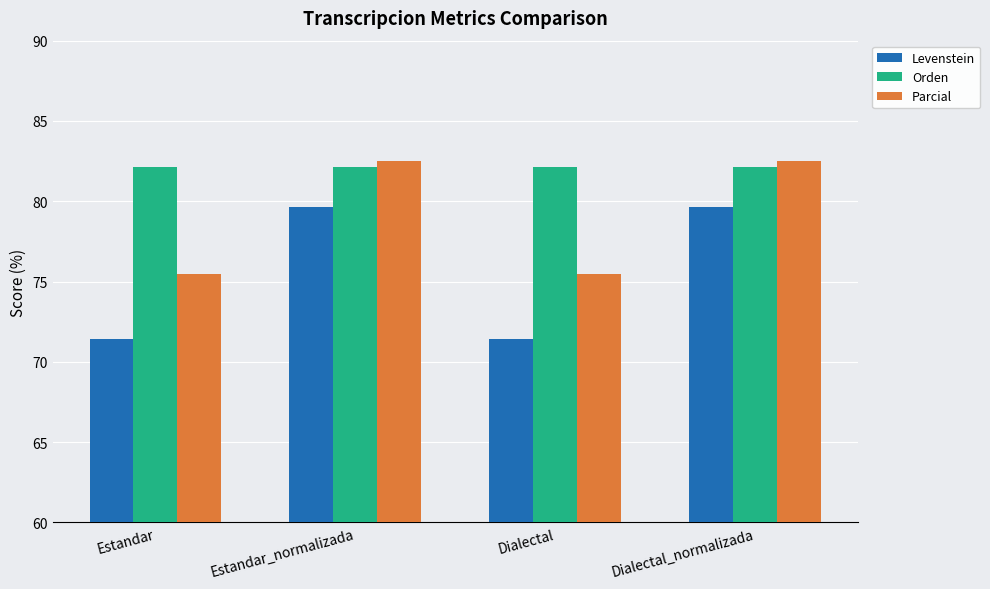

Is the value of Orden at Estandar_normalizada greater than the value of Levenstein at Estandar_normalizada?

Yes